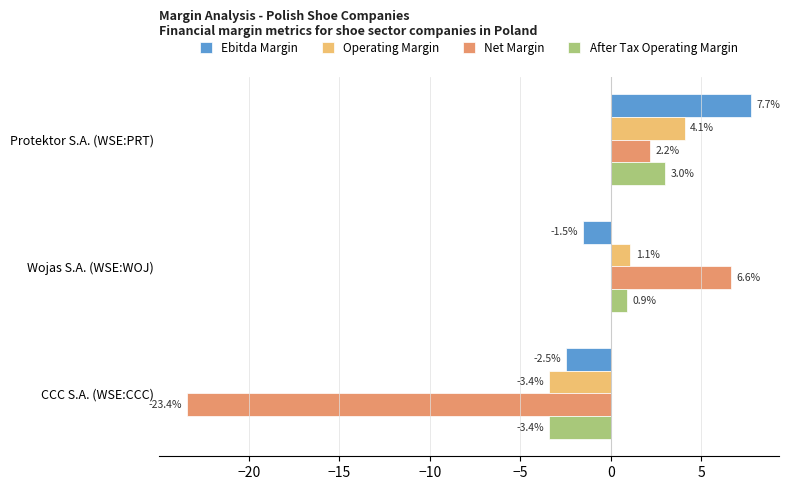

What is the smallest value displayed?

-23.4